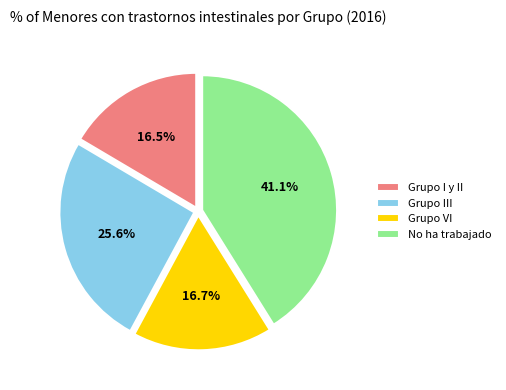

Is Grupo III the majority of the pie?

No